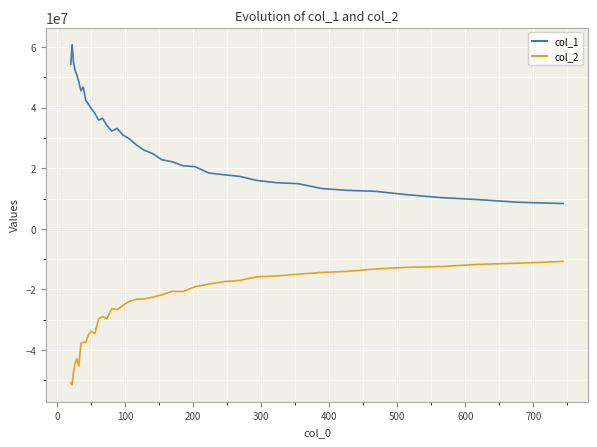

Rank the series by their maximum value, from lowest to highest.

col_2, col_1